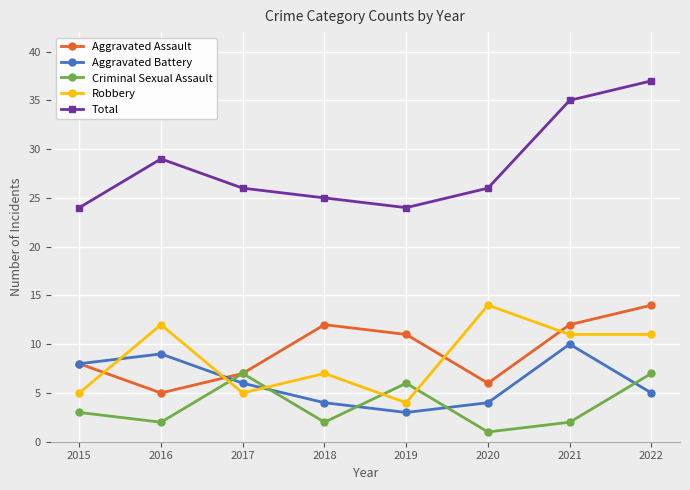

What is the spread (max minus min) of values at 2022?

32